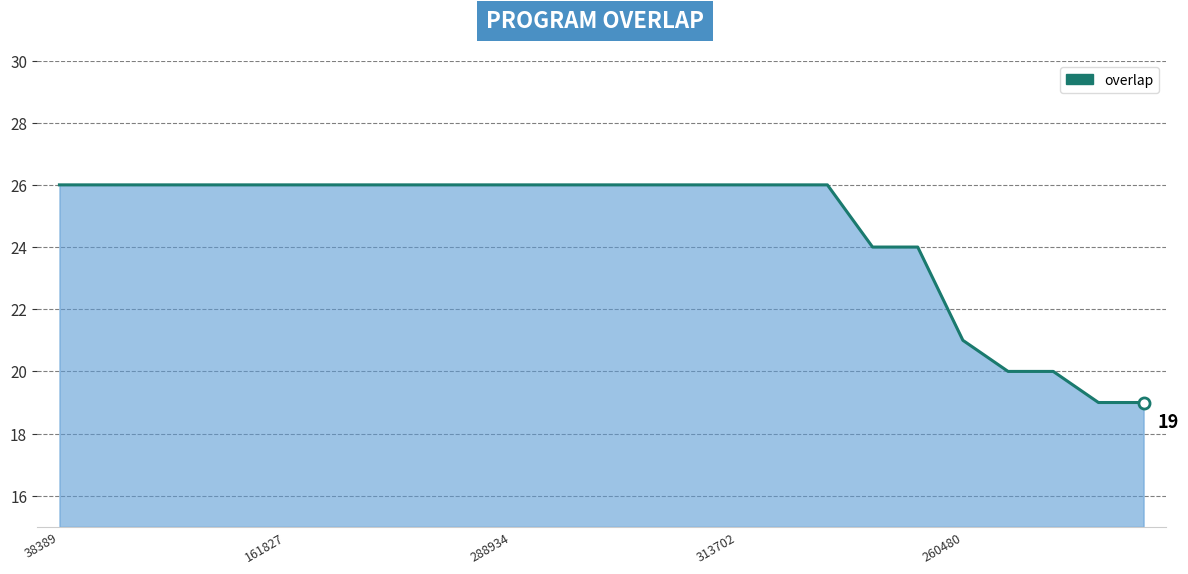

What is the difference between the maximum and second lowest values?

7